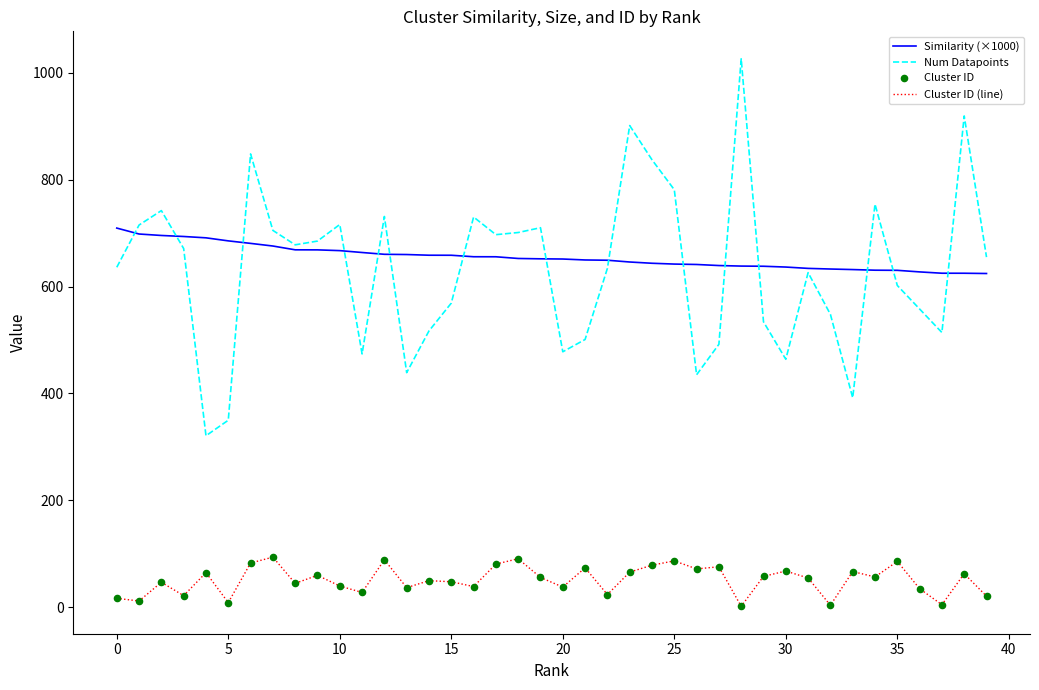

True or false: Num Datapoints and Cluster ID (line) intersect in this chart.

False